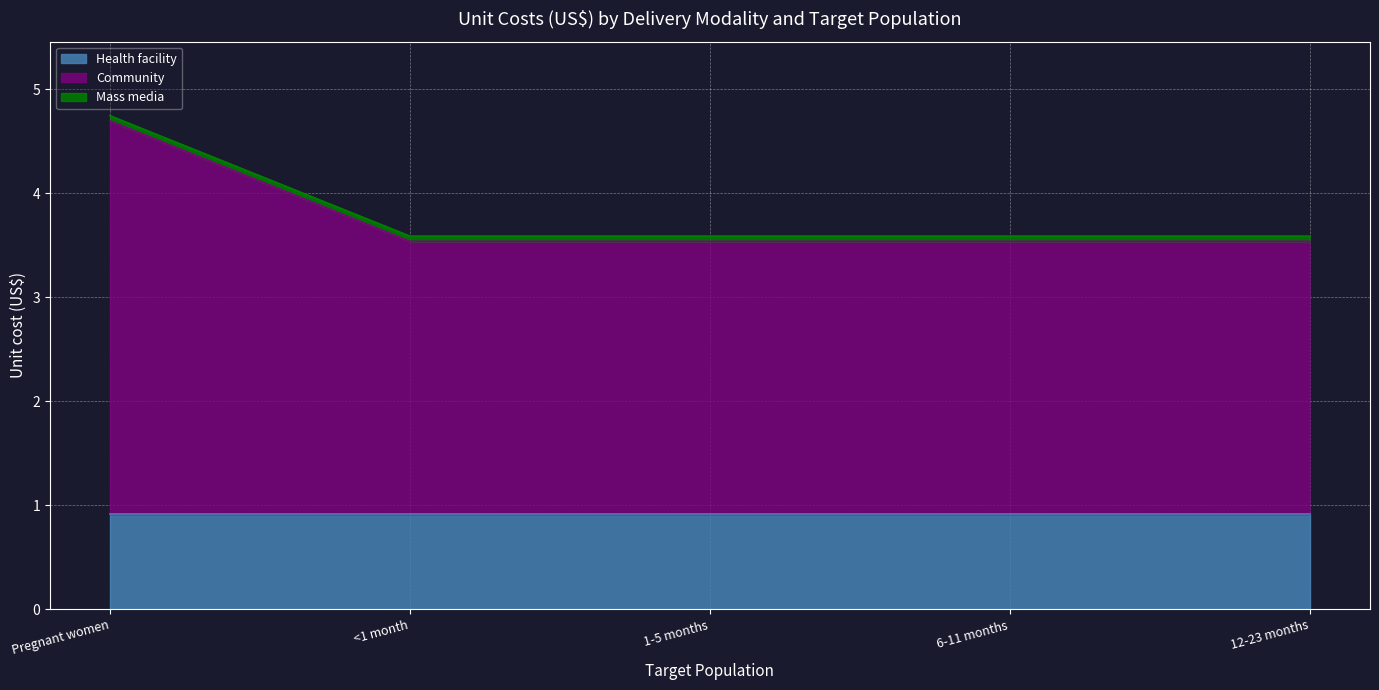

At which category is the sum across all series the highest?

Pregnant women